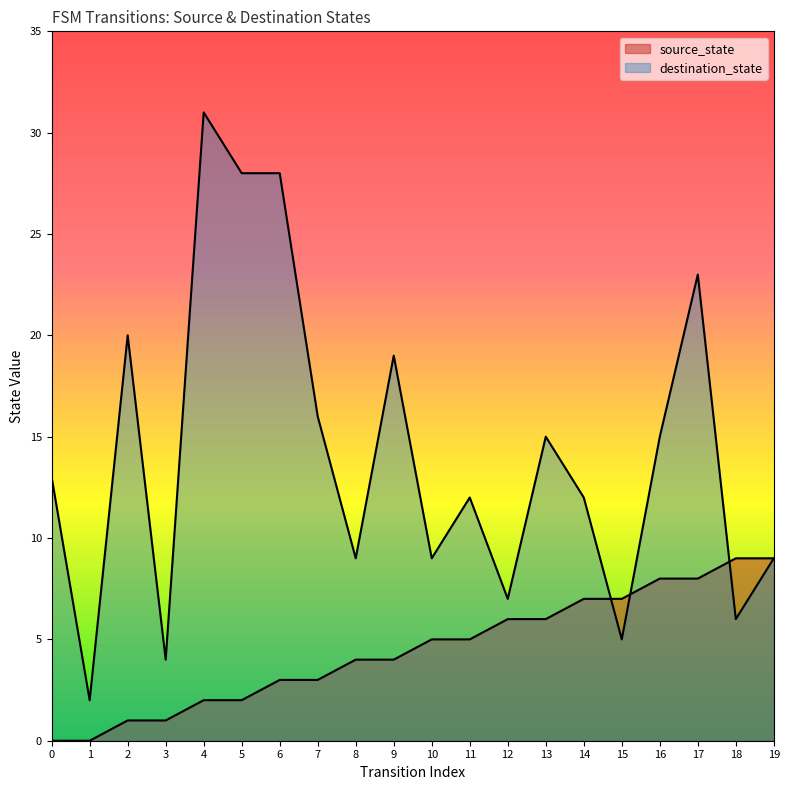

At which label does destination_state reach its minimum?

1